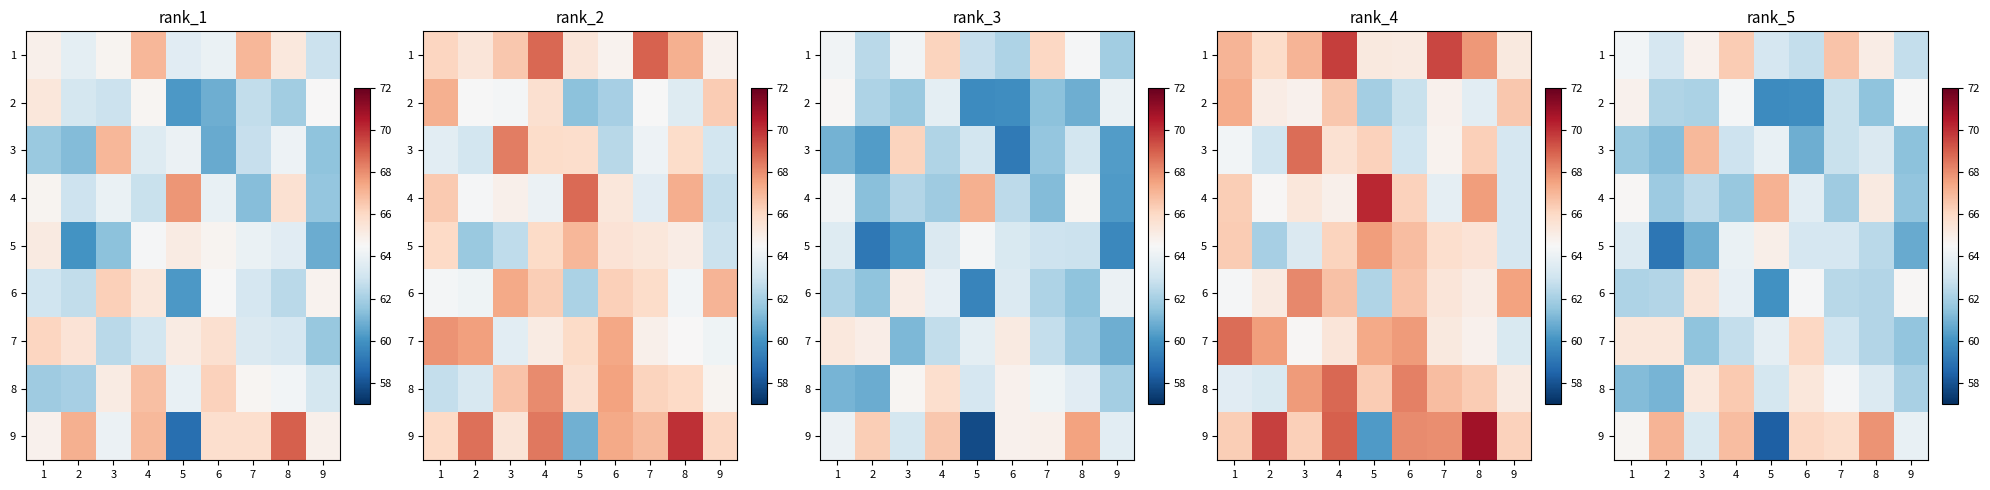

What is the difference between the highest and lowest values at 1?

4.1